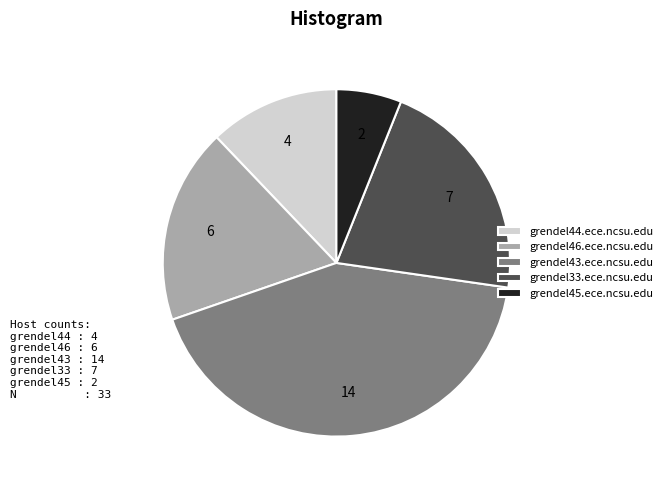

The grendel43.ece.ncsu.edu slice represents 34% of the pie. True or false?

False